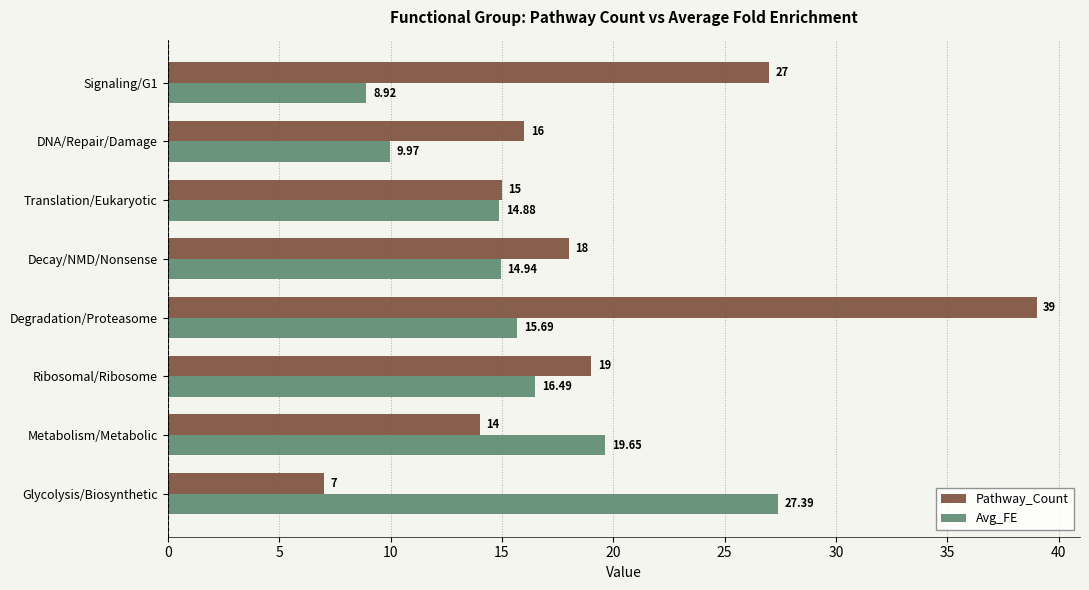

Which category has the highest value in the Avg_FE series?

Glycolysis/Biosynthetic